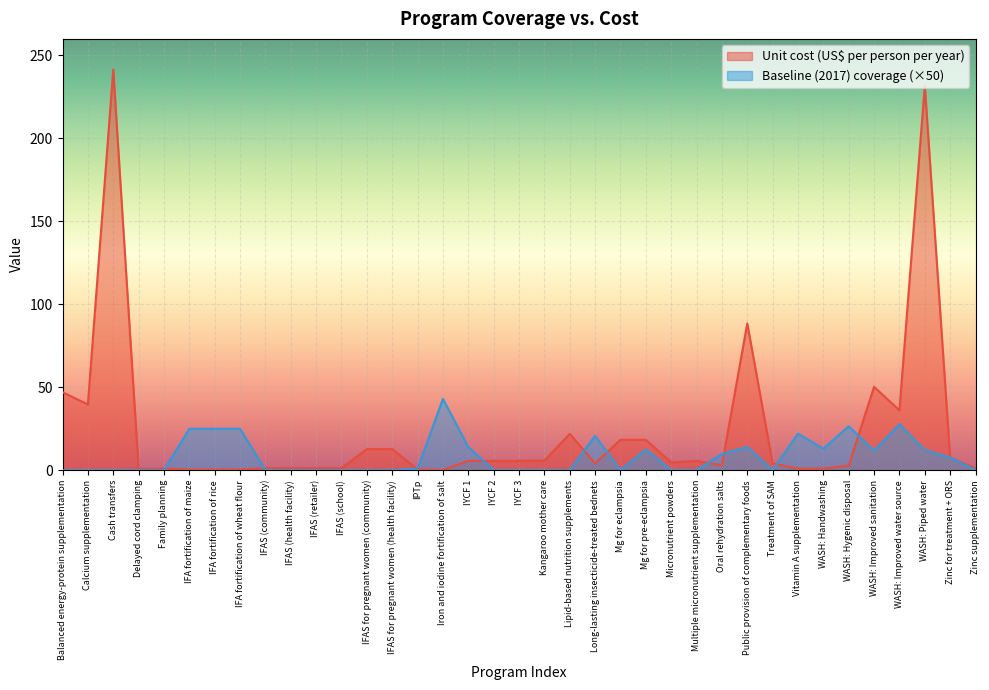

How many times do Unit cost (US$ per person per year) and Baseline (2017) coverage cross each other?

10